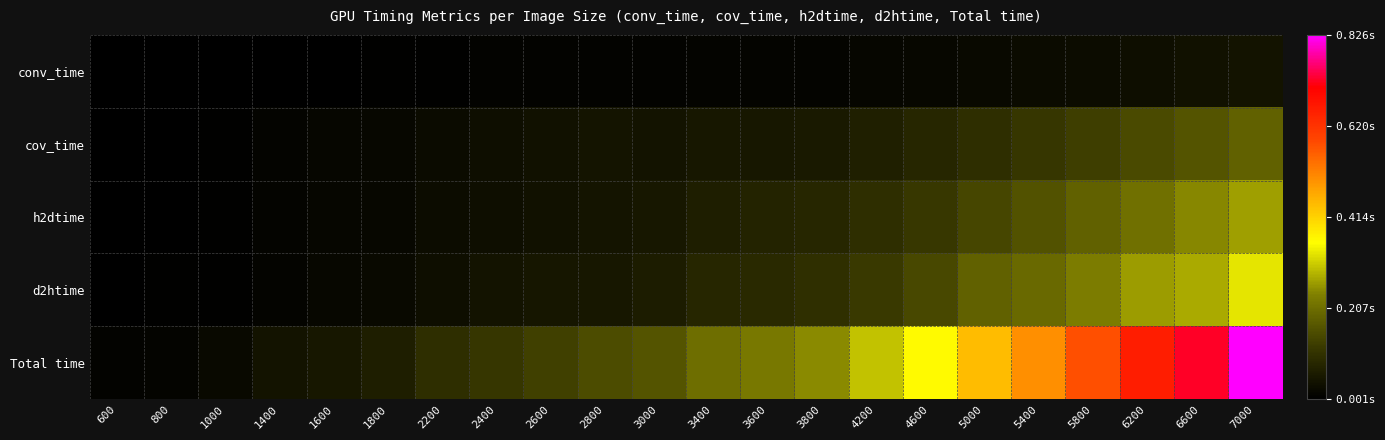

What is the total value across all series at 2200?

0.2